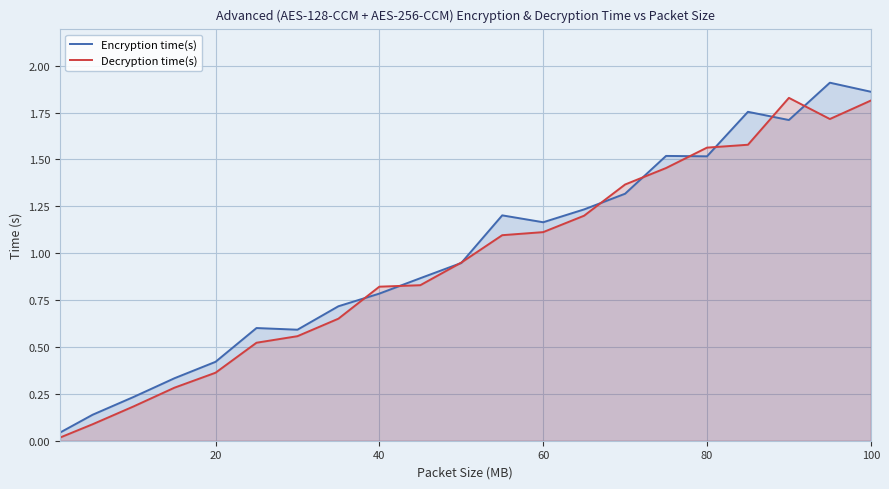

Does the chart display data point markers on the line(s)?

No